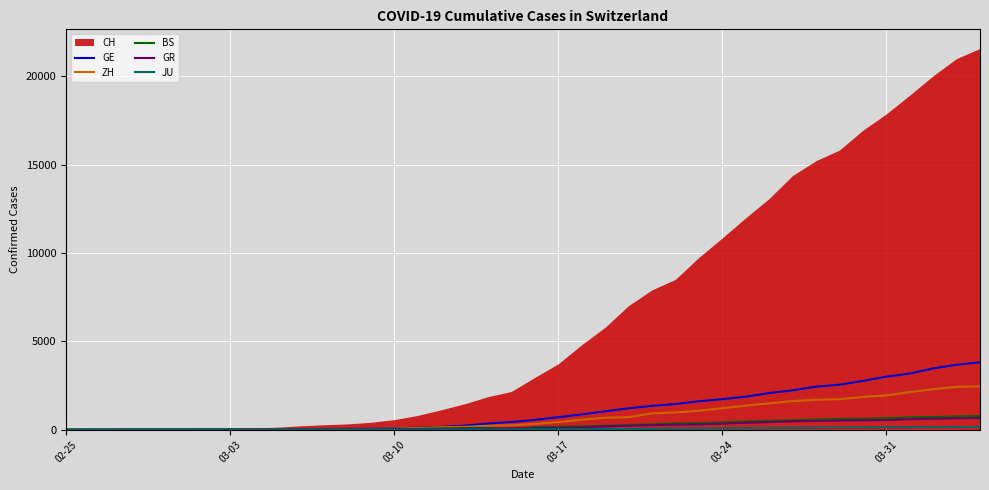

True or false: GE has more than 2 points higher than both neighbors.

False